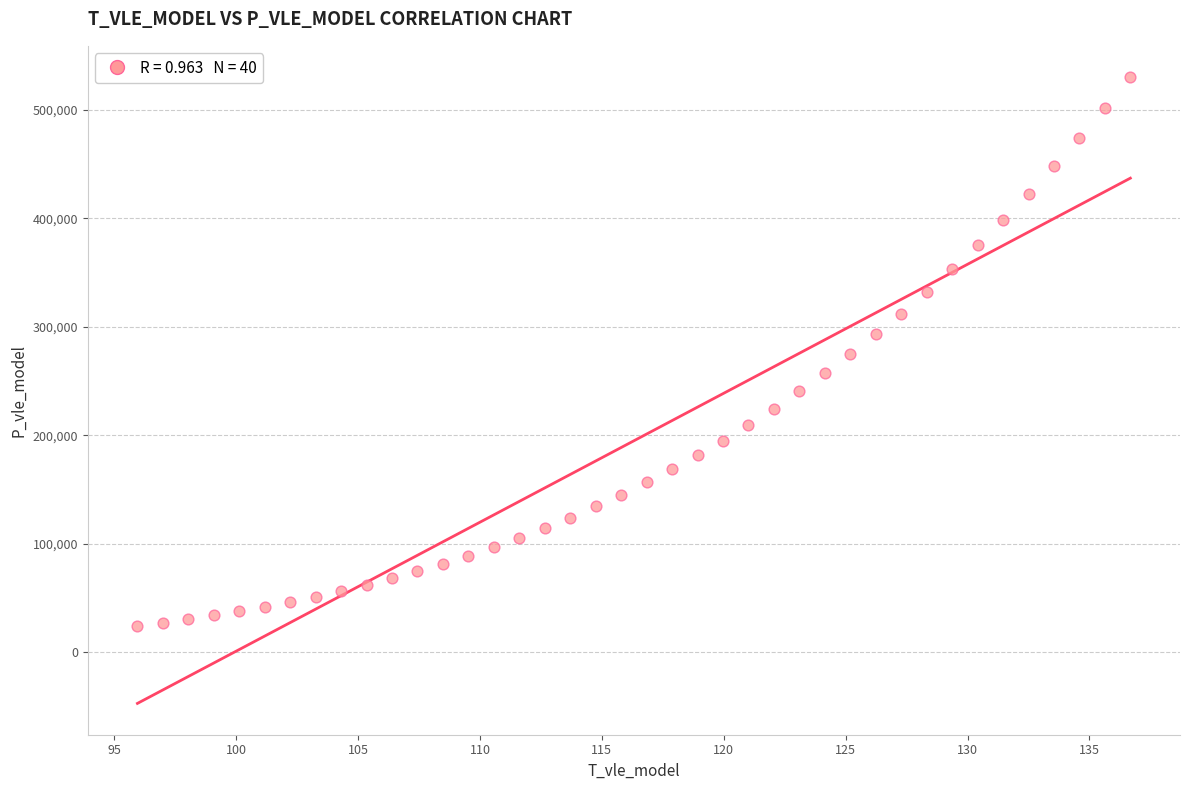

What is the range of Y values (max minus min)?

506136.6